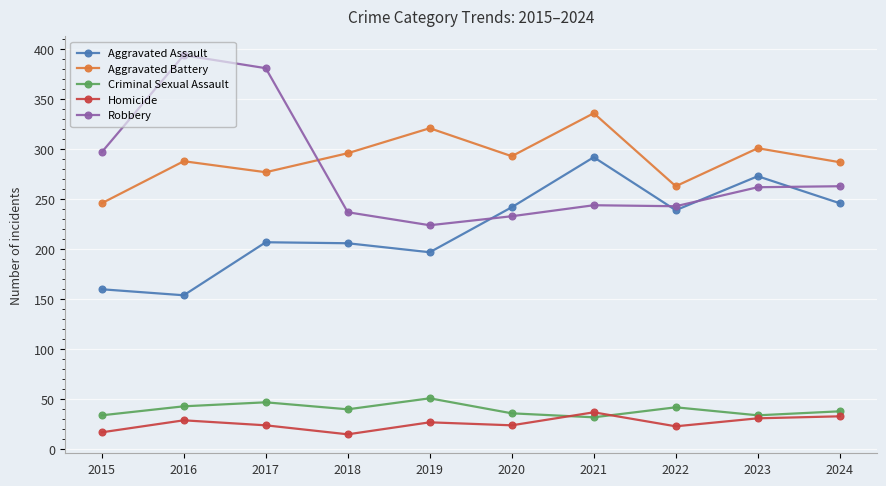

Which series has the largest range (max minus min)?

Robbery